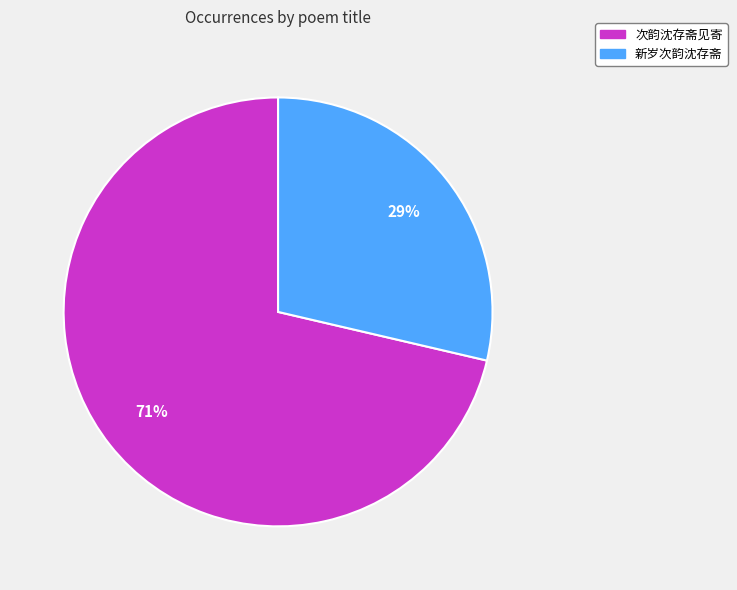

Which category has the smallest portion of the pie?

新岁次韵沈存斋